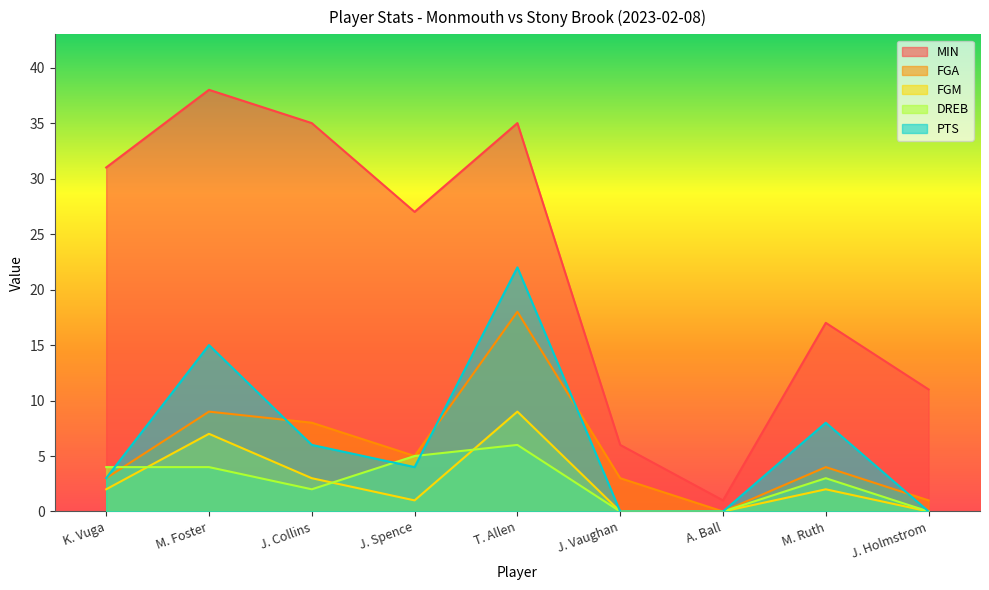

Which has a higher value, J. Spence or J. Collins?

J. Collins